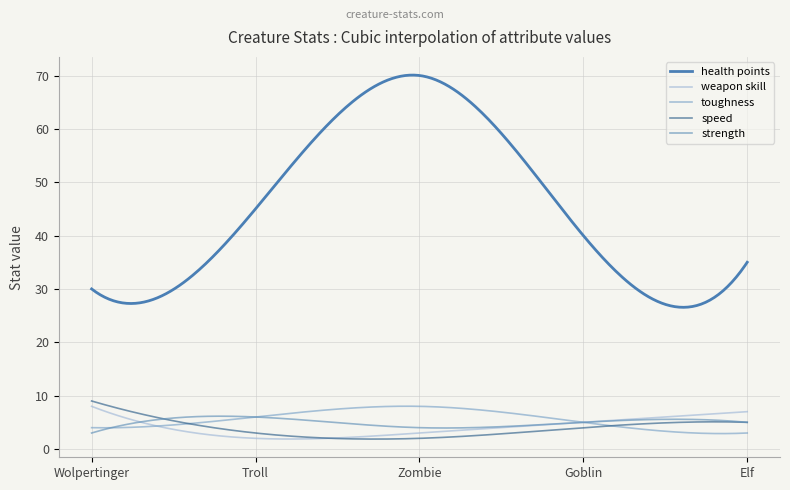

Is this an area chart (filled region under the line)?

No